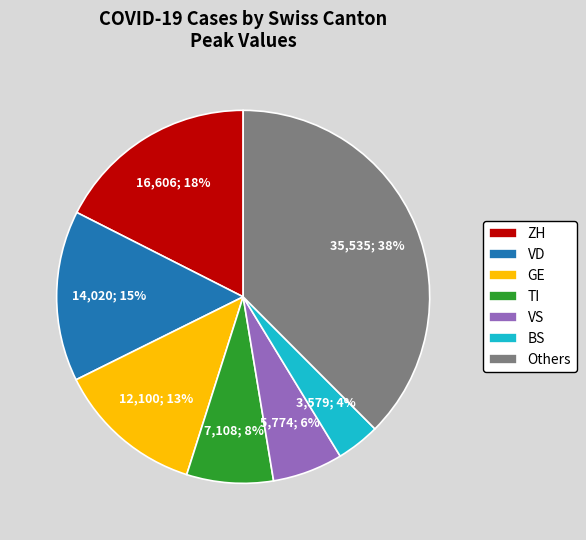

Does VS represent more than half of the total?

No